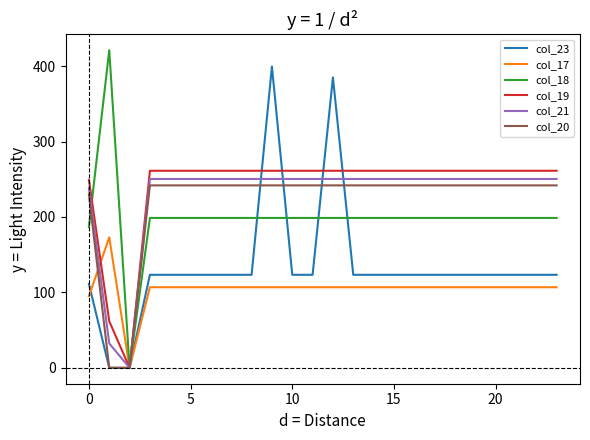

What is the maximum value shown in the chart?

421.0